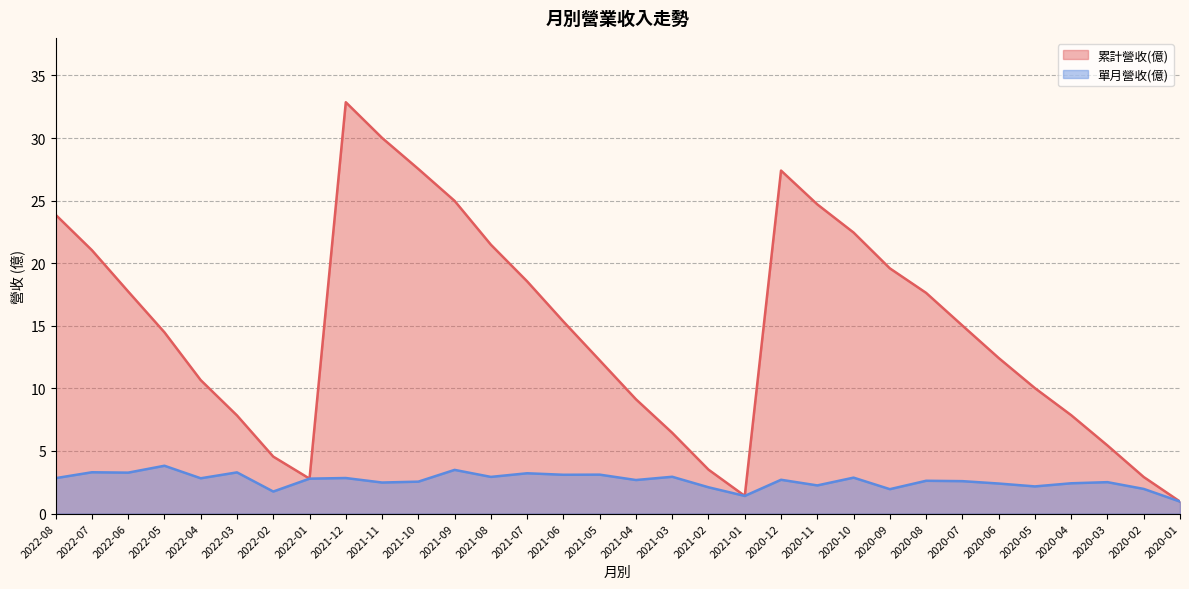

Does the chart display data point markers on the line(s)?

No